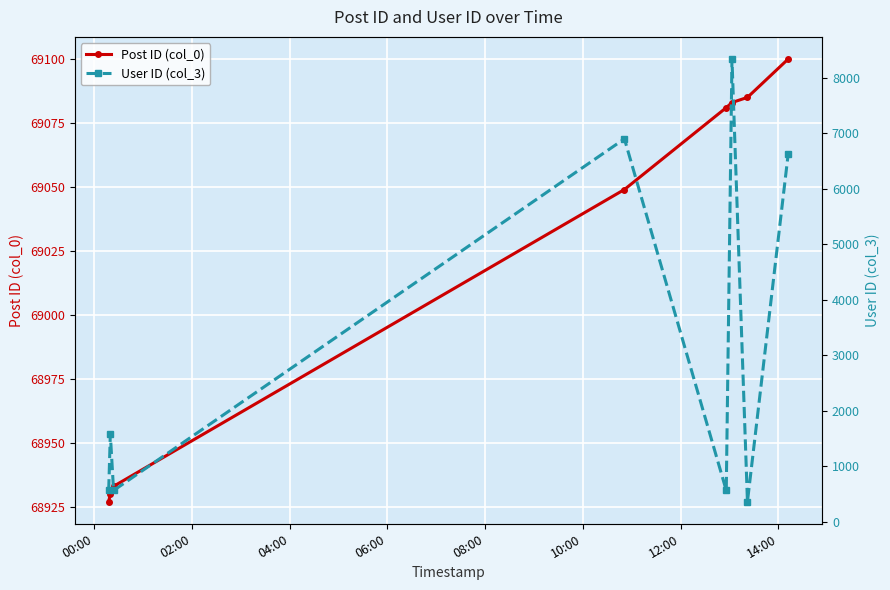

What is the value of the Post ID (col_0) point at the 5th from the left?

69081